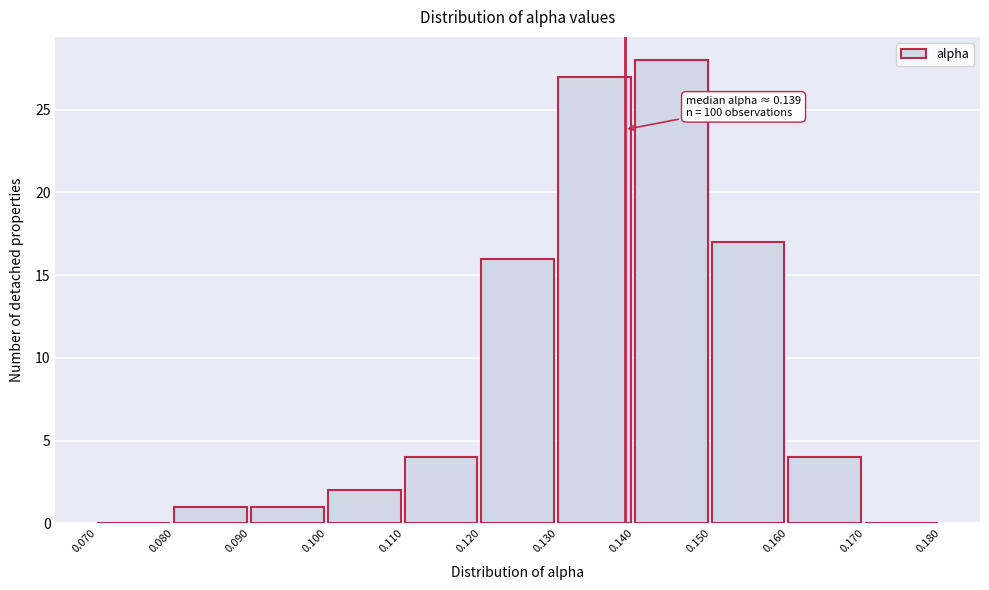

Over which range of the x-axis is the bar tallest?

0.140 to 0.150